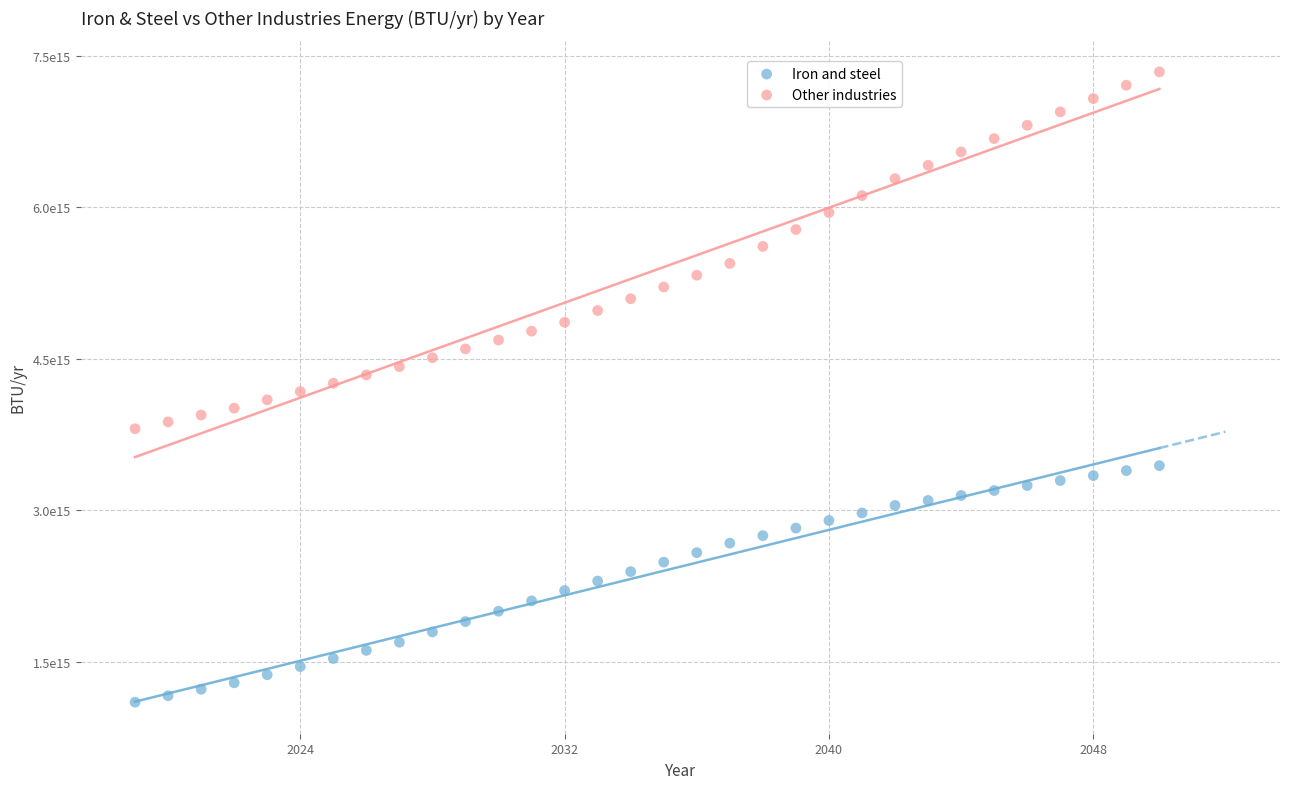

What are all the series names shown in the legend?

Iron and steel, Other industries